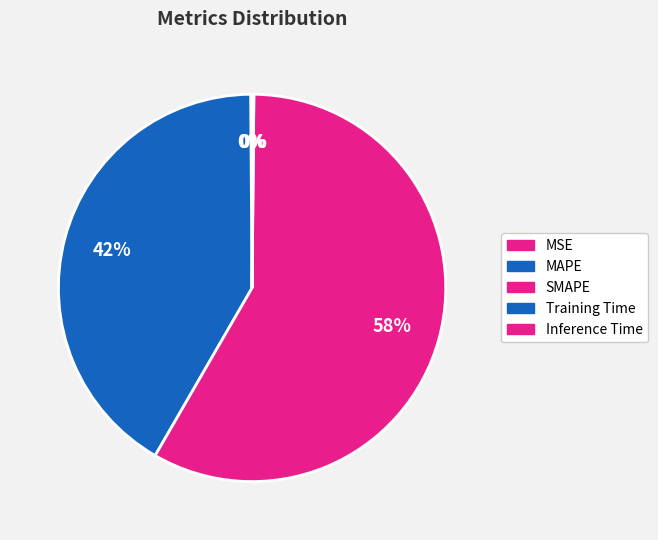

To the nearest percent, what is the combined percentage of MAPE and SMAPE?

100%